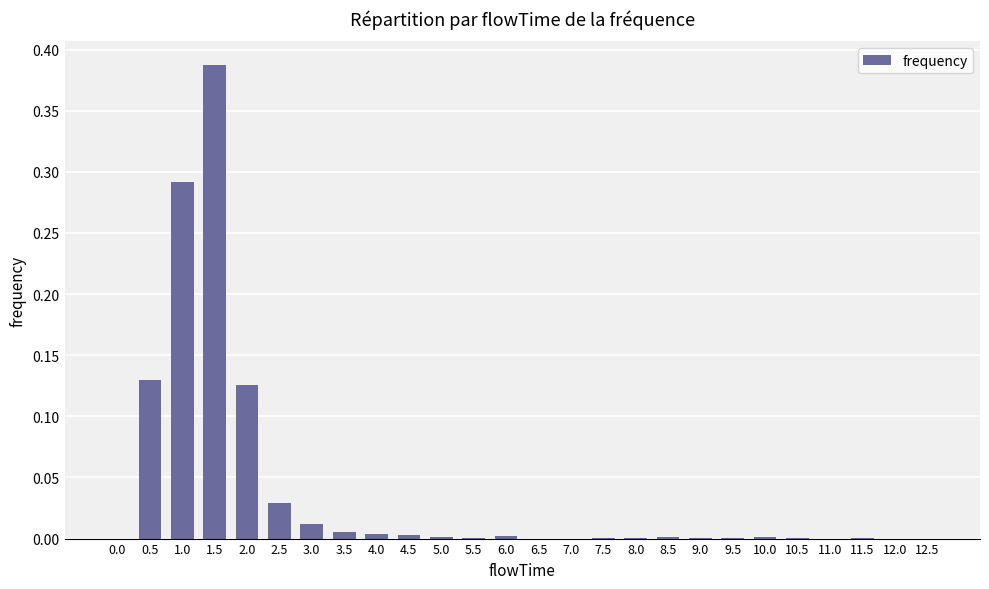

Which label corresponds to the largest value in the chart?

1.5